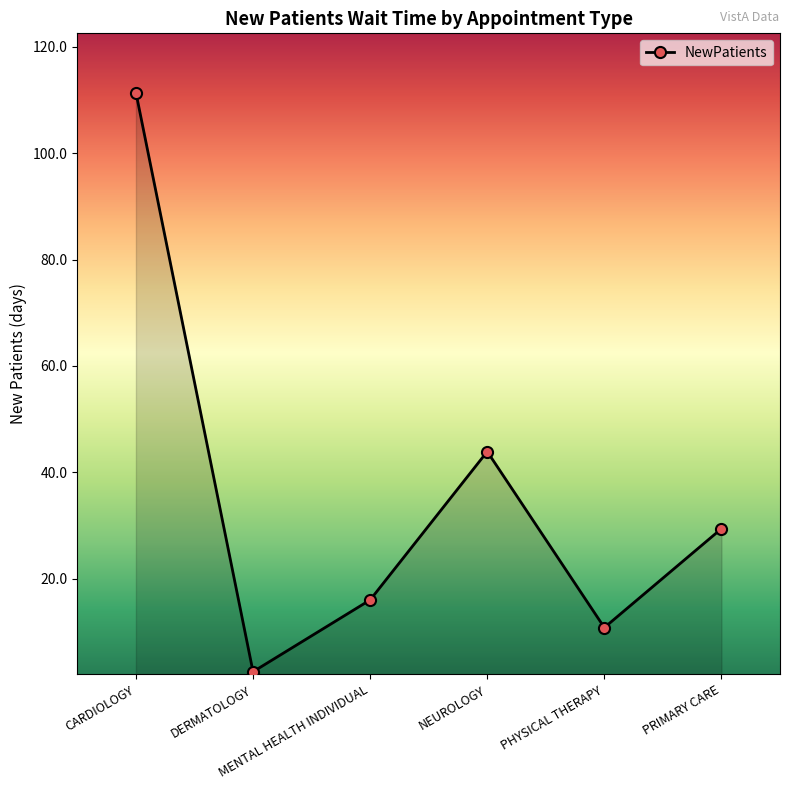

Is it true that the value at PRIMARY CARE is 29.4?

True